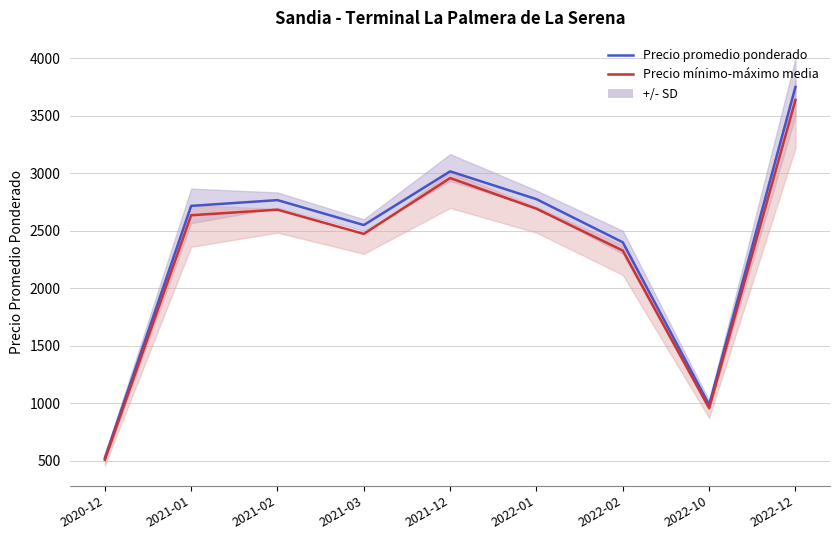

What is the total value across all series at 2022-10?

1945.4